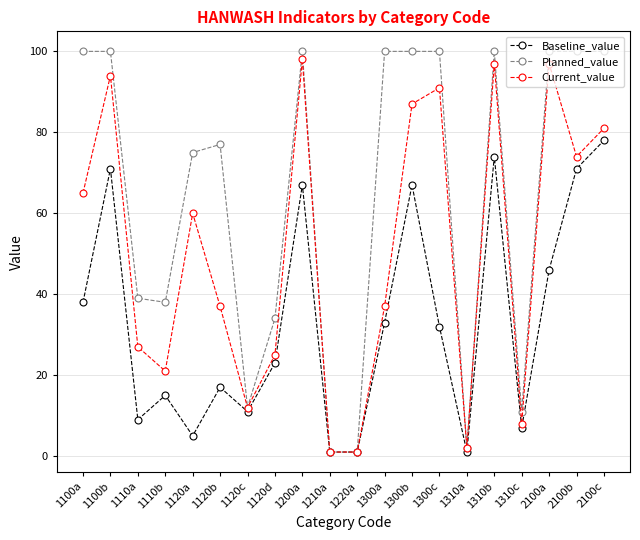

Is the value of Current_value at 1310c greater than the value of Baseline_value at 1110b?

No